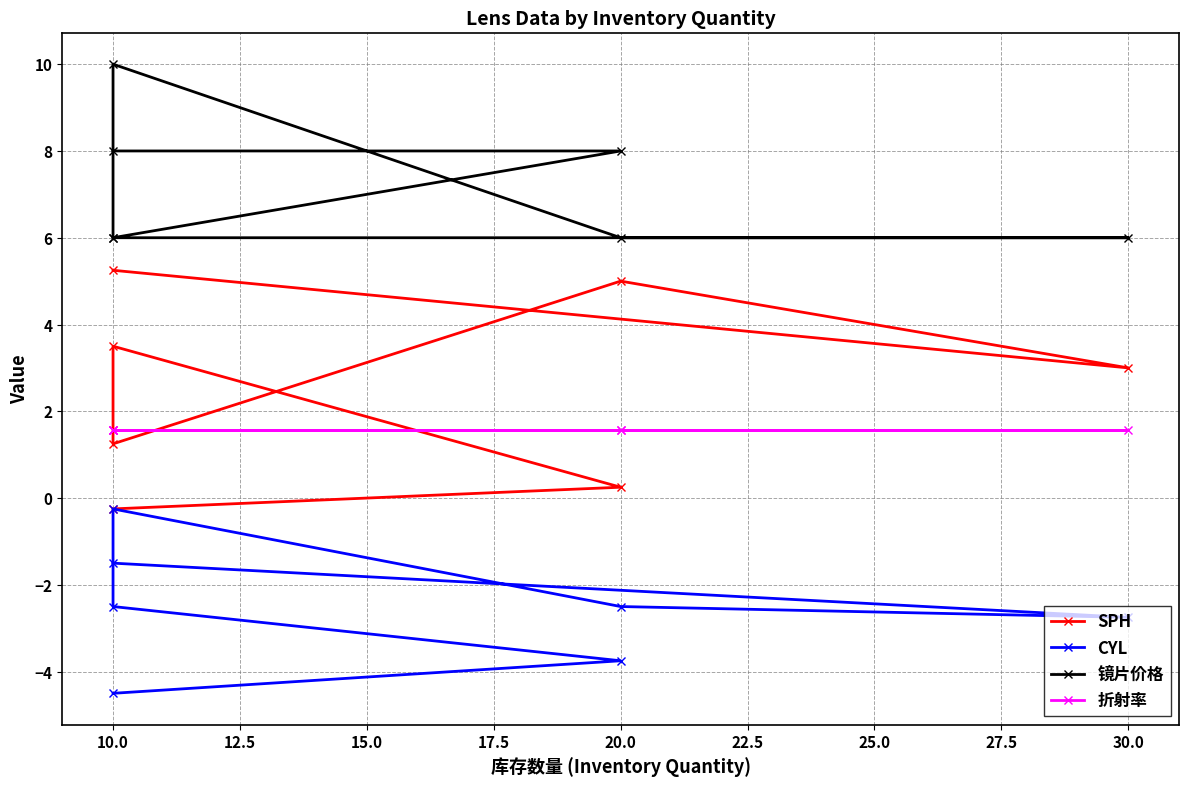

What is the total value across all series at 20.0?

6.1